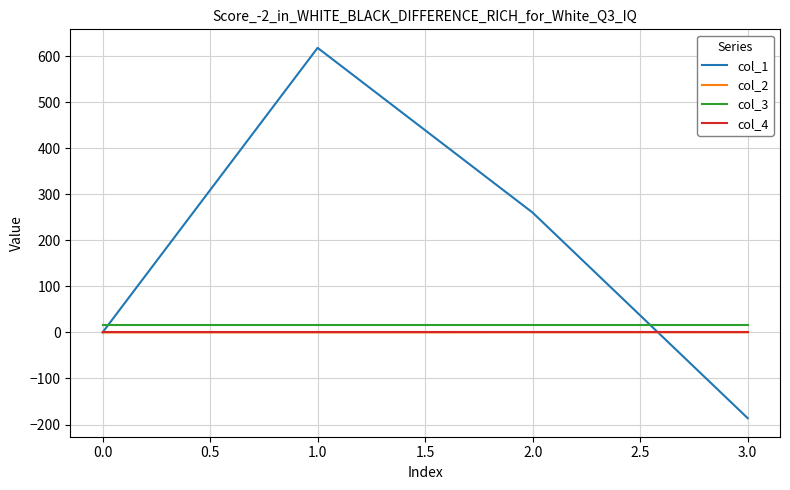

Is the value of col_1 at 1.0 greater than the value of col_4 at 1.0?

Yes